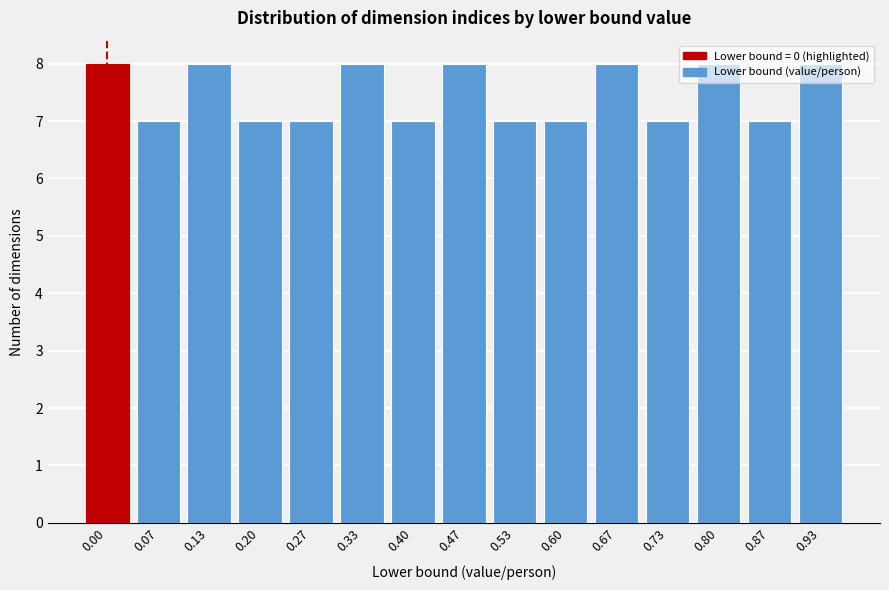

What is the smallest value displayed?

7